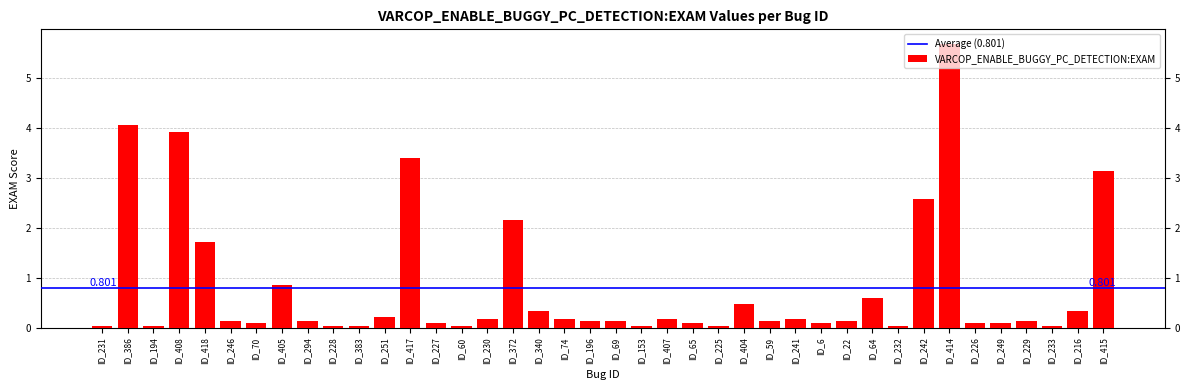

What is the value of the 34th bar from the left?

5.7